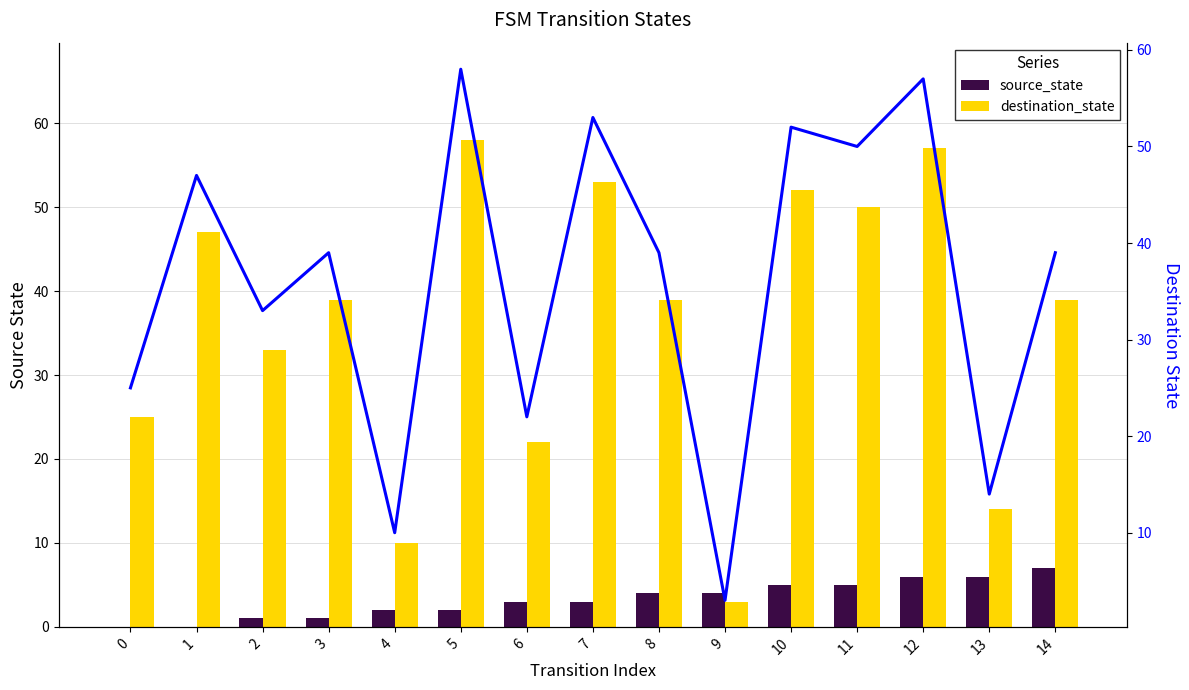

Reading right to left, transcribe all the data shown in this chart.

source_state: 7	6	6	5	5	4	4	3	3	2	2	1	1	0	0
destination_state: 39	14	57	50	52	3	39	53	22	58	10	39	33	47	25
destination_state trend: 39	14	57	50	52	3	39	53	22	58	10	39	33	47	25